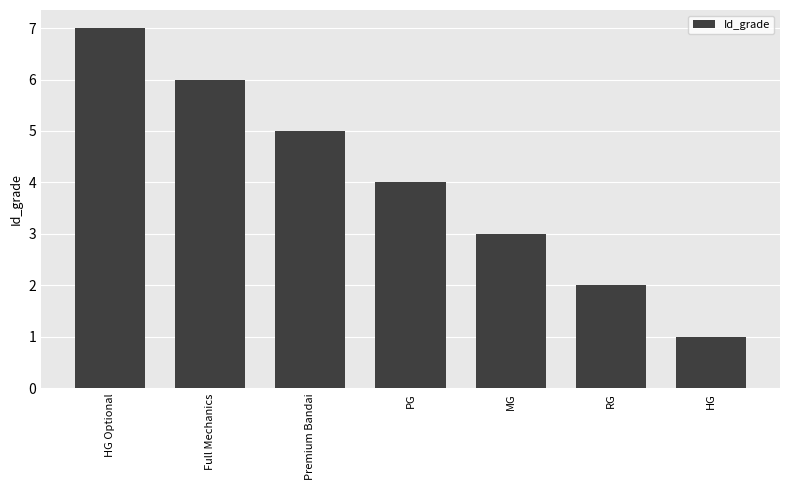

List the labels in order of value, largest first.

HG Optional, Full Mechanics, Premium Bandai, PG, MG, RG, HG